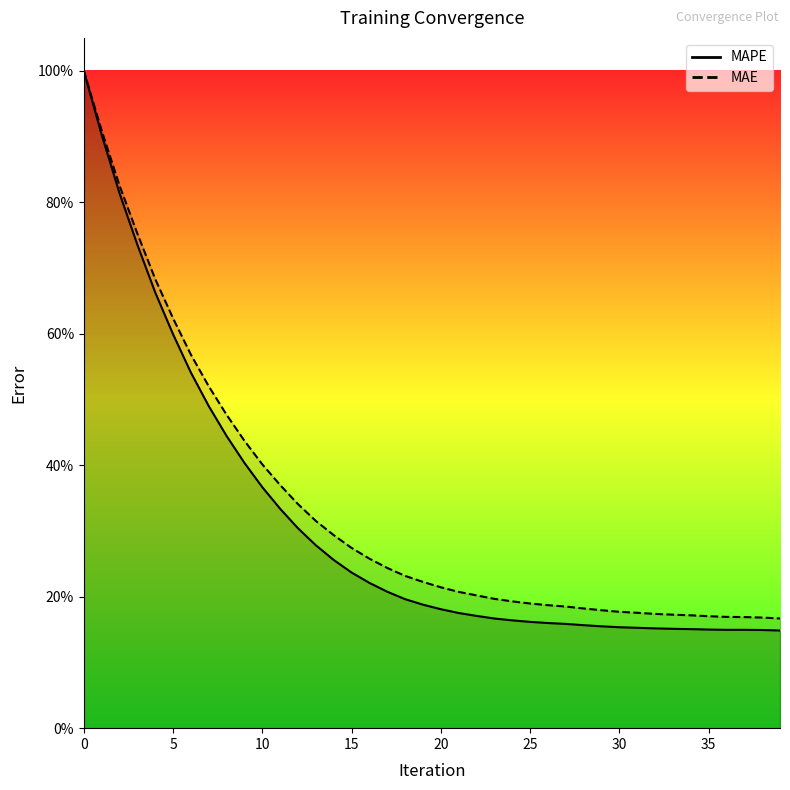

Read the MAPE value at 20.

0.2